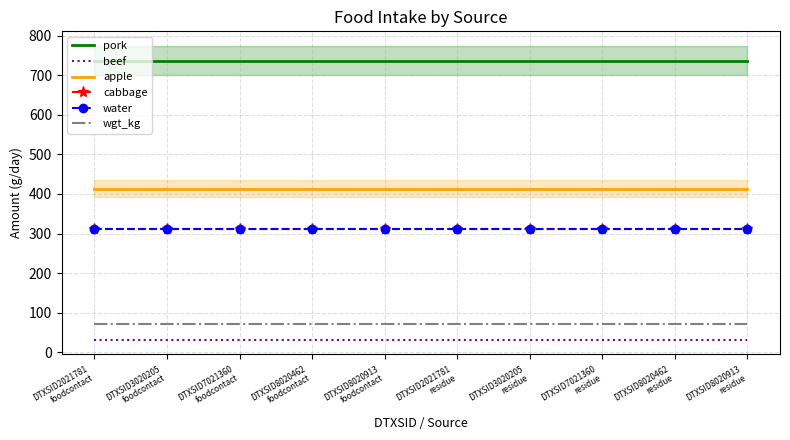

True or false: pork has more than 0 interior local peaks.

False